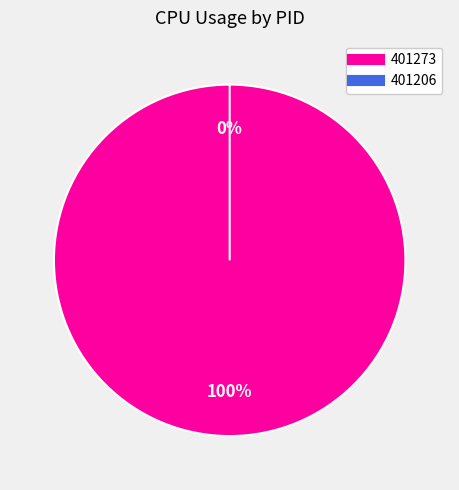

Between 401273 and 401206, which is larger?

401273